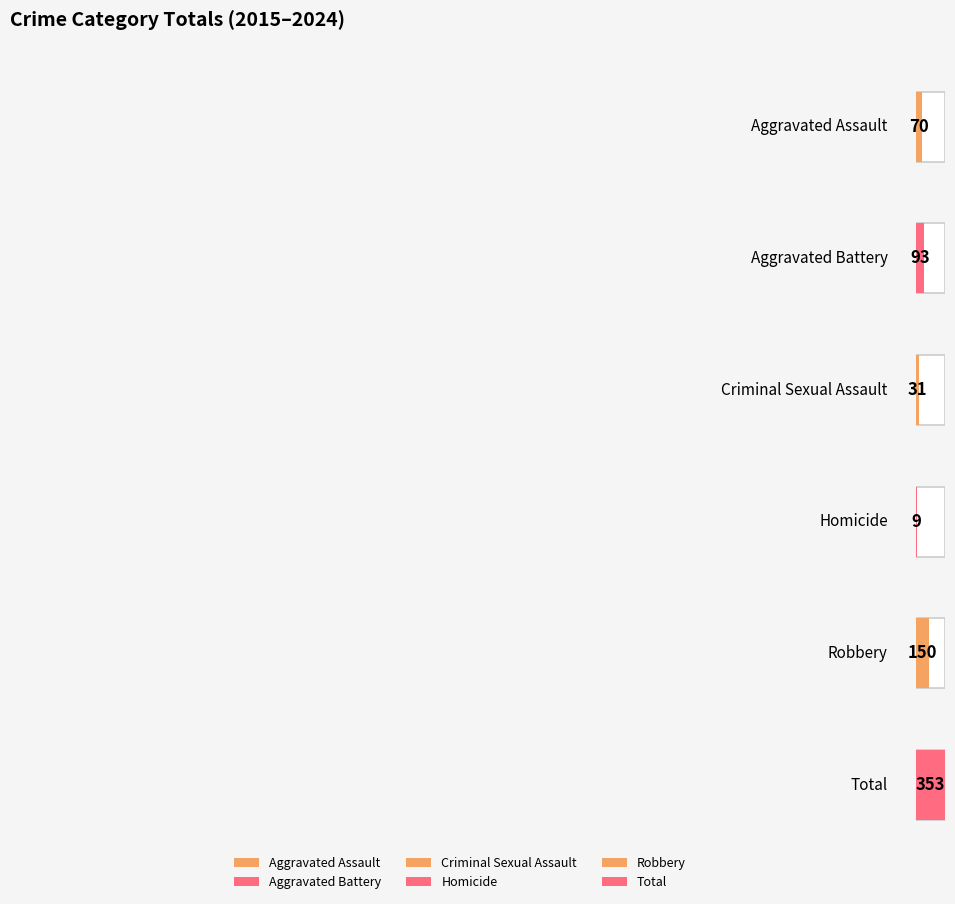

What is the sum of all Homicide values?

9